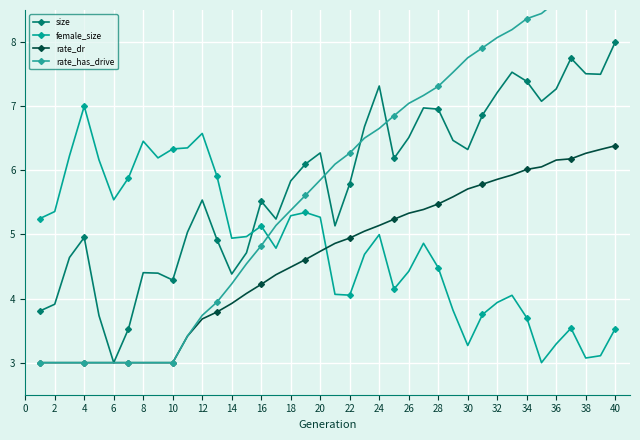

True or false: female_size and rate_dr cross at least once.

True